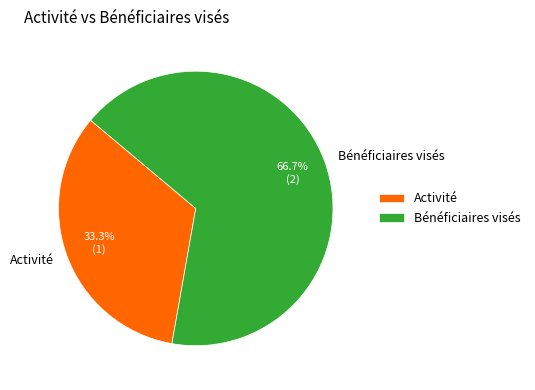

To the nearest percent, what is the difference between the largest and smallest slice percentages?

33%